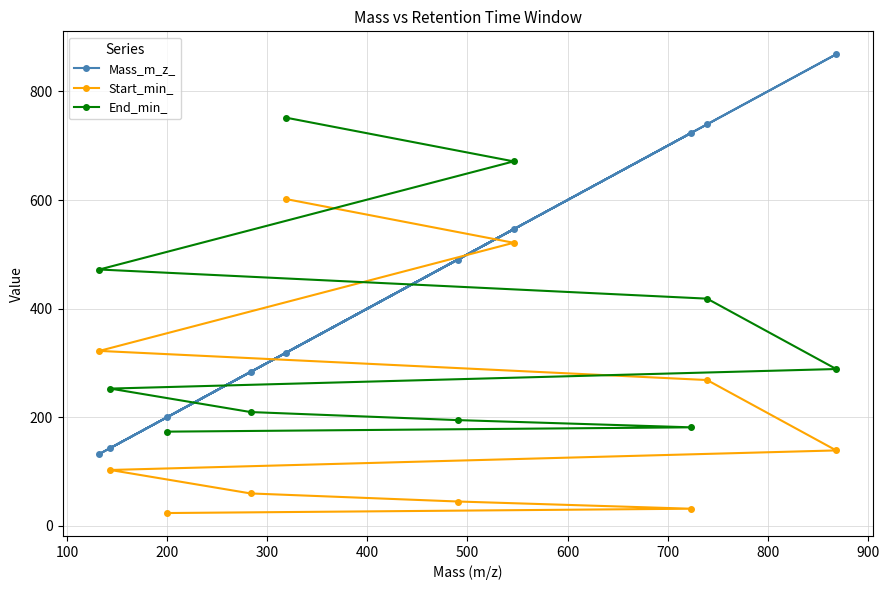

Reading right to left, what are all the values shown in this chart?

Mass_m_z_: 318.1	546.2	132.0	739.5	868.6	142.9	283.2	490.3	723.5	200.0
Start_min_: 601.9	521.2	321.9	268.2	138.5	102.5	59.2	44.4	31.1	23.2
End_min_: 751.9	671.2	471.9	418.2	288.6	252.5	209.2	194.4	181.1	173.2